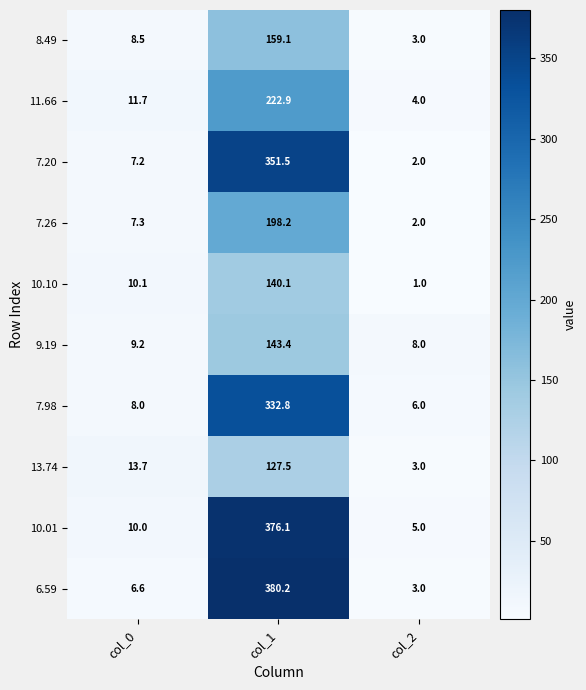

The value of 6.59 at col_0 is 2.0. True or false?

False